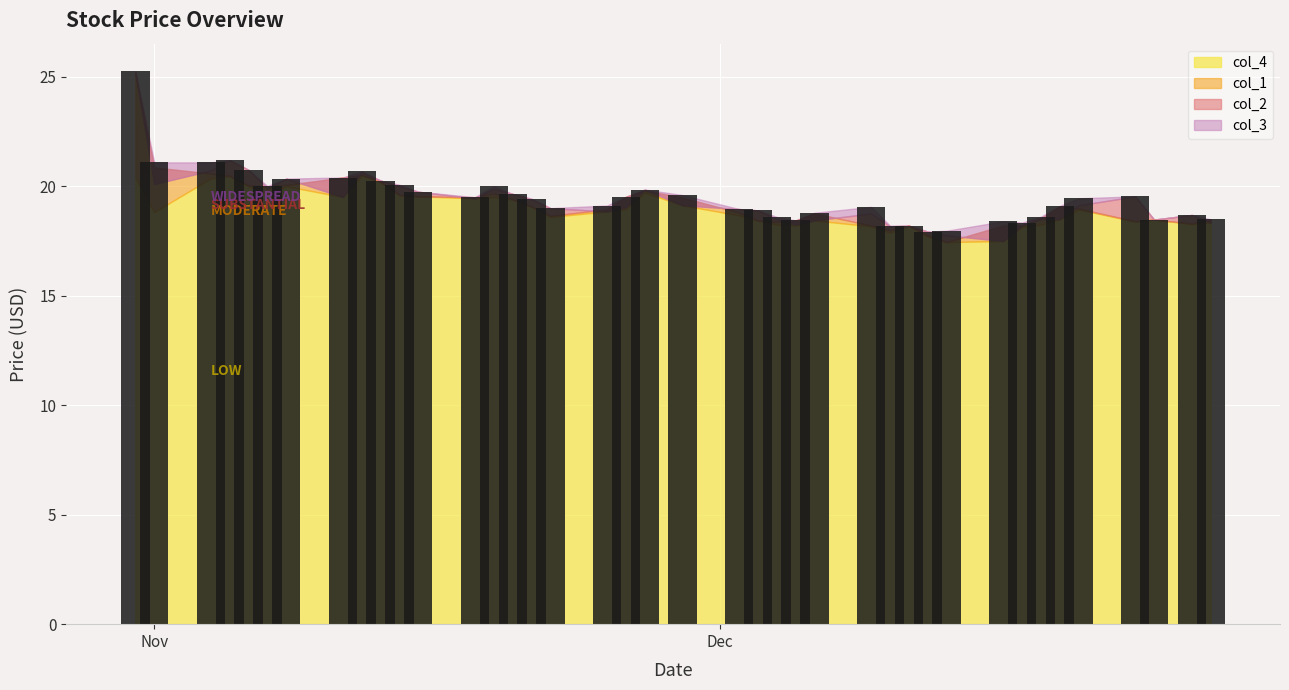

What is the value of the 32nd bar from the left?

18.4